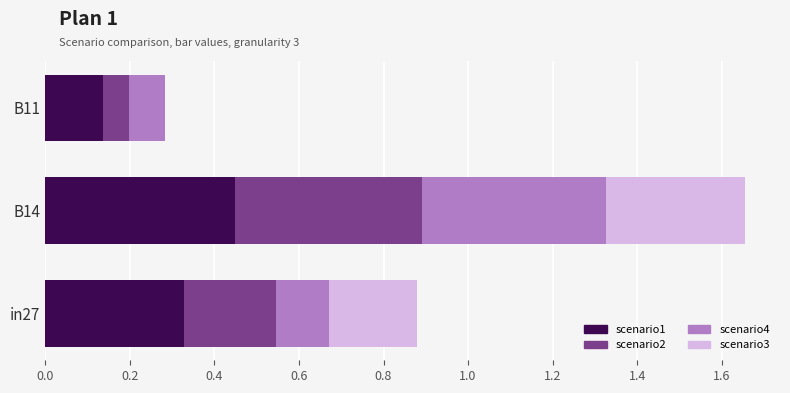

What is the total value across all series at B14?

1.7